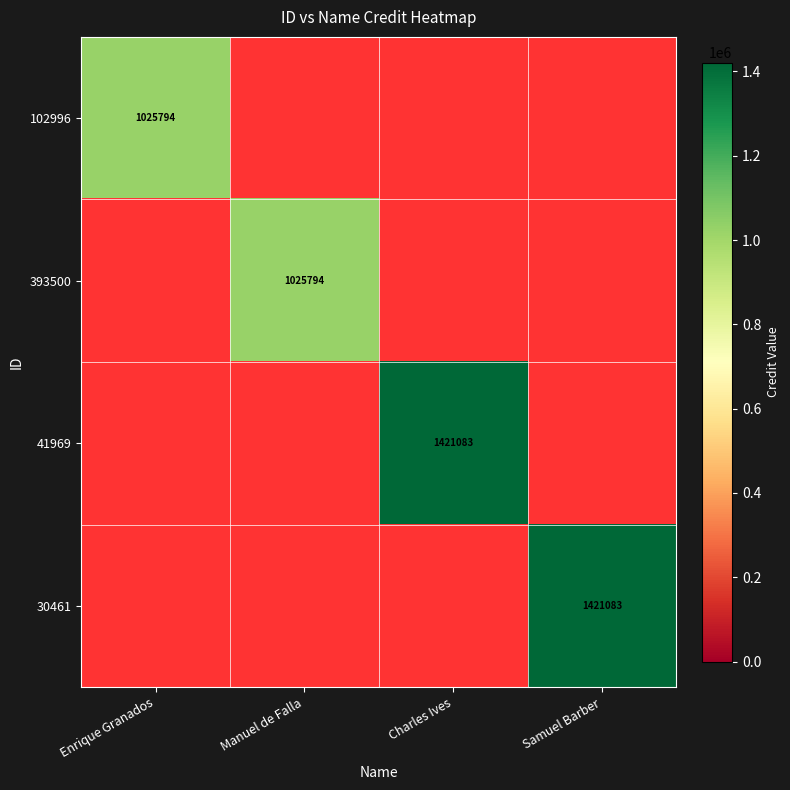

Which has a higher value, Enrique Granados or Manuel de Falla?

Manuel de Falla